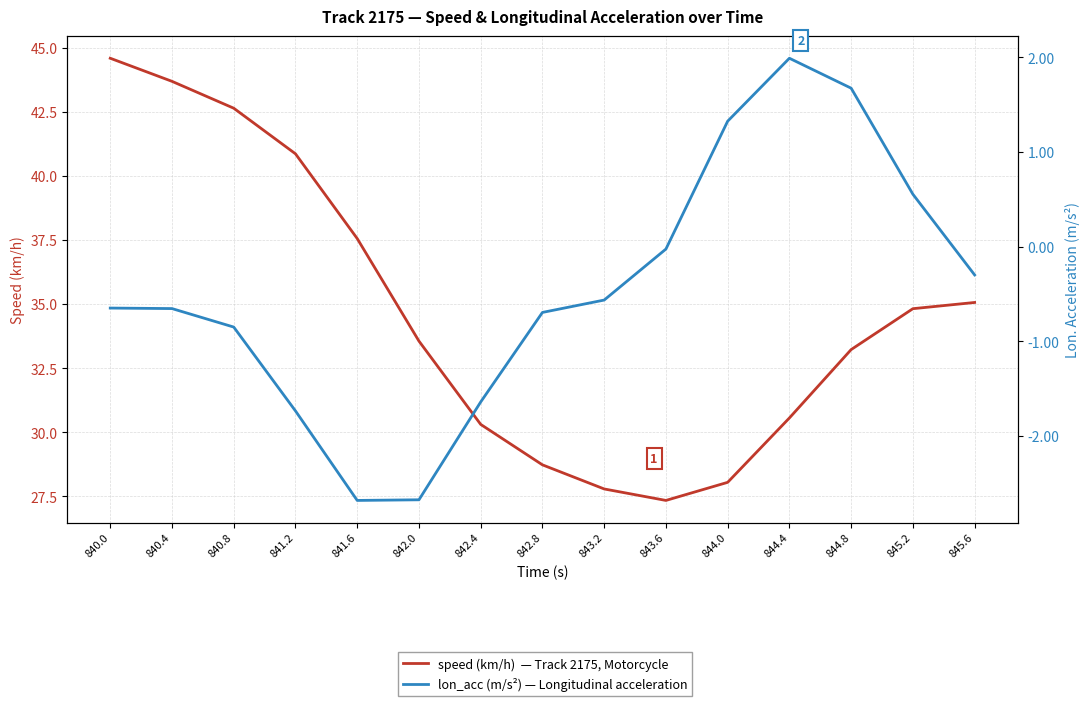

How many lines are shown in the chart?

2